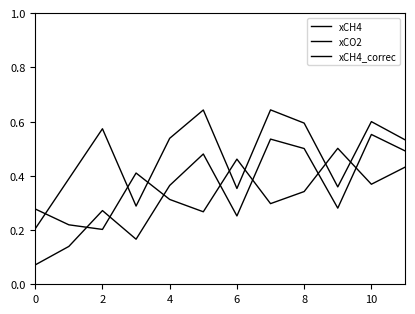

What is the lowest value of the xCH4_correc series?

0.2